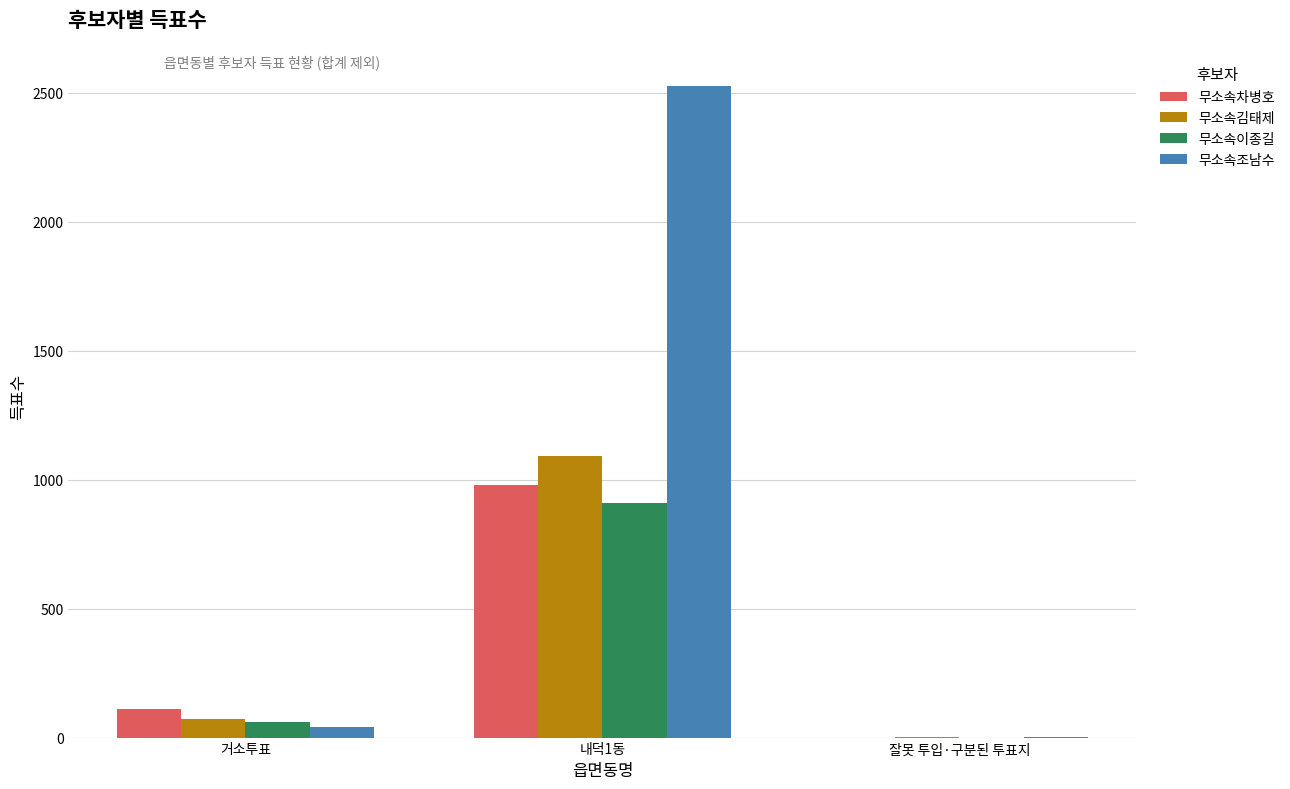

What are all the series names shown in the legend?

무소속차병호, 무소속김태제, 무소속이종길, 무소속조남수